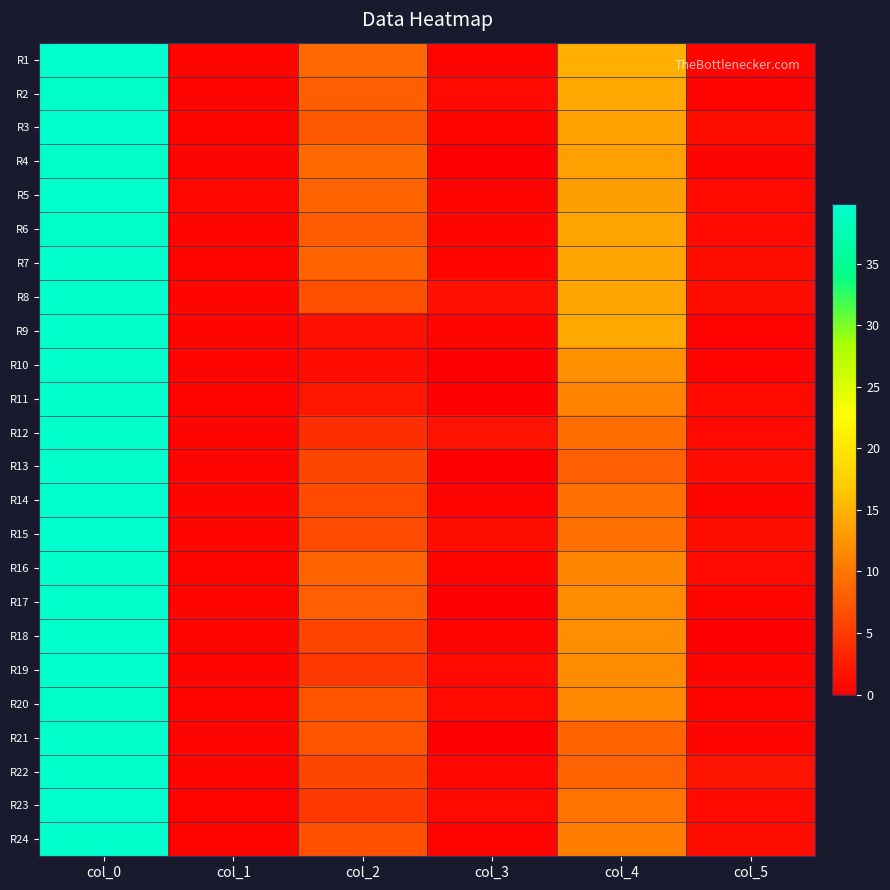

At which category is the sum across all series the highest?

col_0